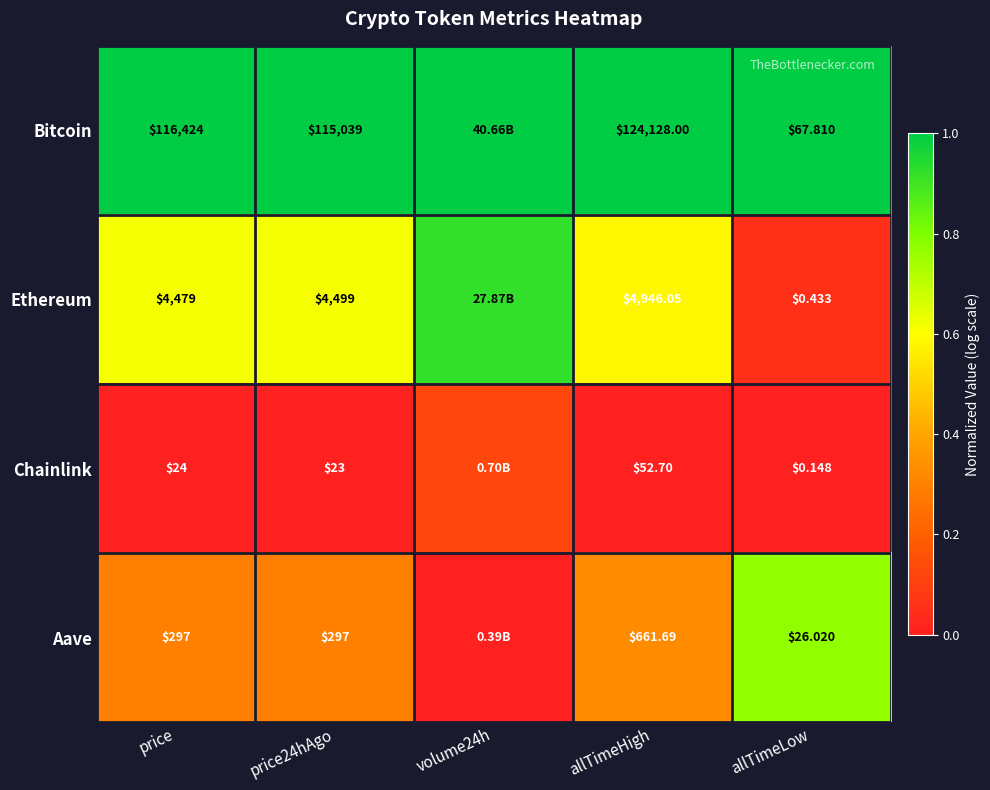

Rank the series at allTimeLow from highest to lowest value.

Bitcoin, Aave, Ethereum, Chainlink